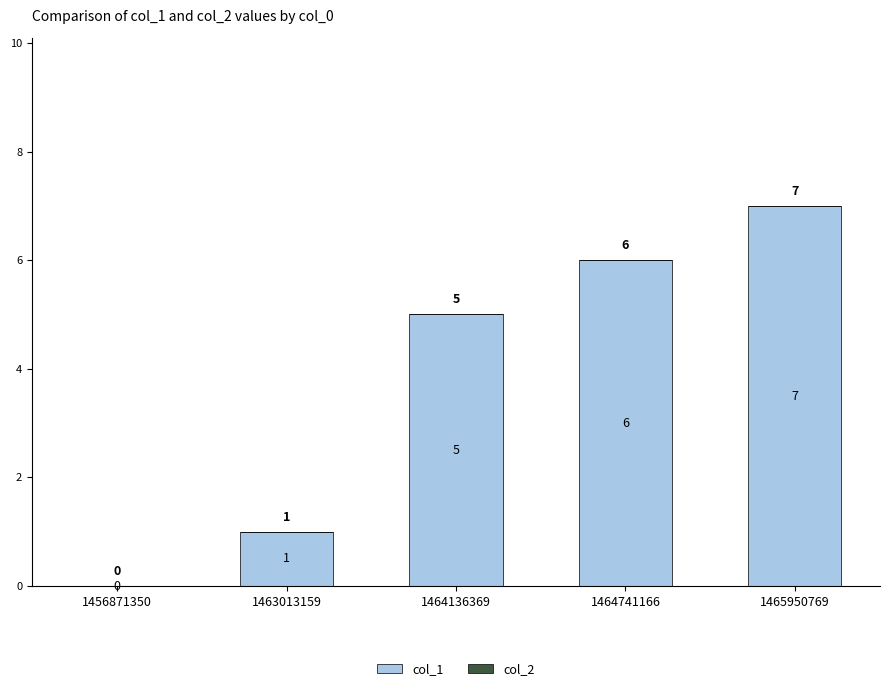

Is it true that the value at 1456871350 is -3?

False